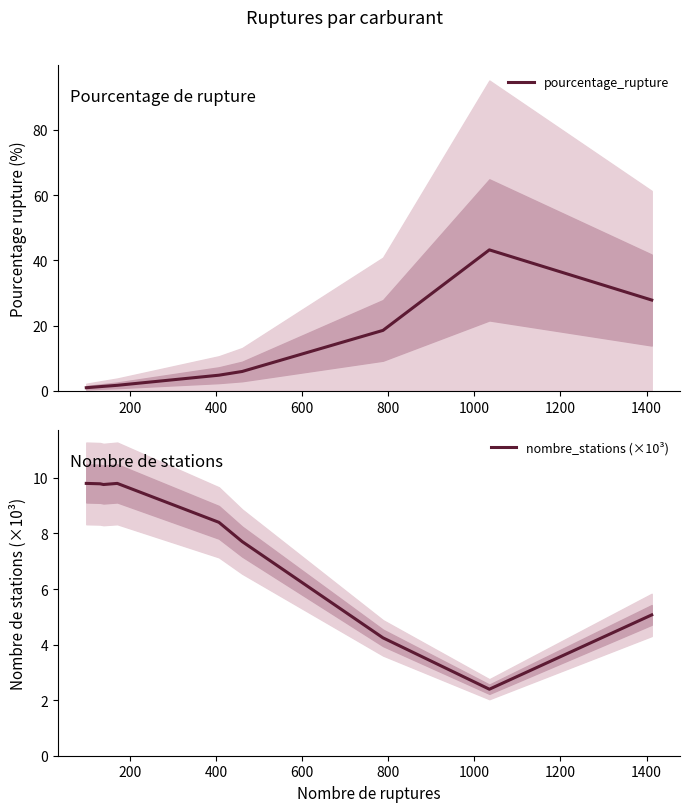

Reading left to right, what are all the values shown in this chart?

pourcentage_rupture: 1.0	1.3	1.4	1.7	4.8	6.0	18.6	43.2	27.9
nombre_stations (×10³): 9.8	9.8	9.8	9.8	8.4	7.7	4.2	2.4	5.1